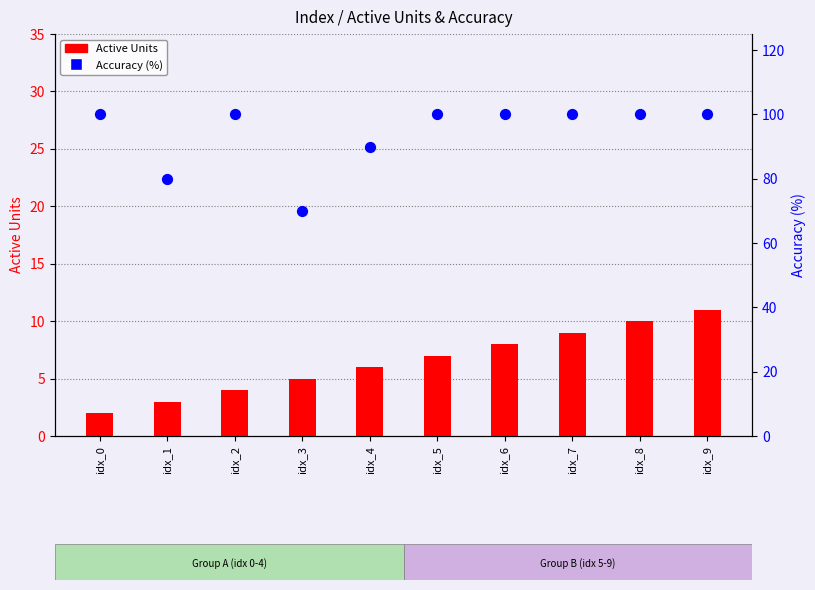

At which category is the sum across all series the highest?

idx_9